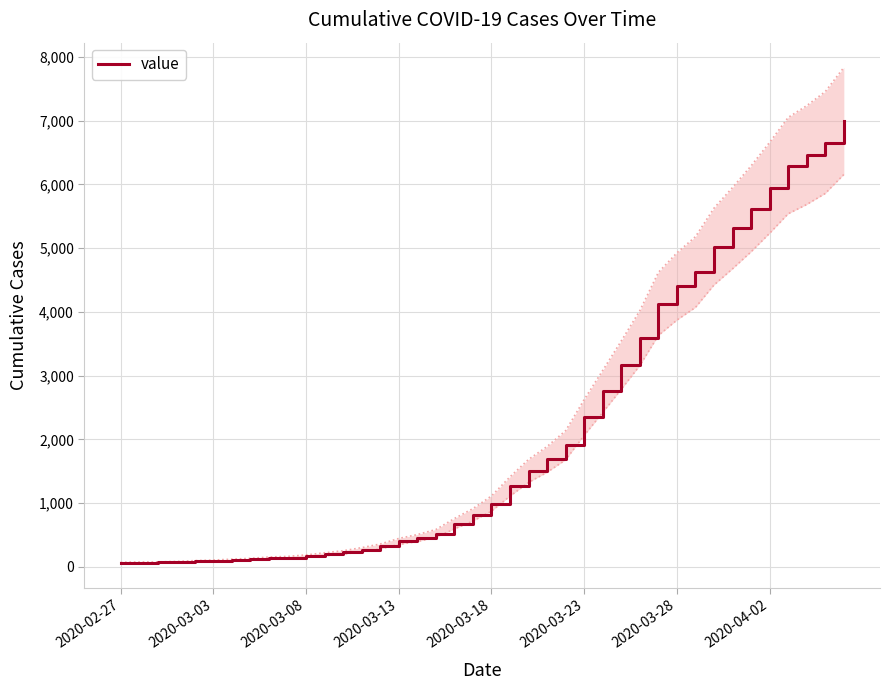

What is the sum of all values?

85677